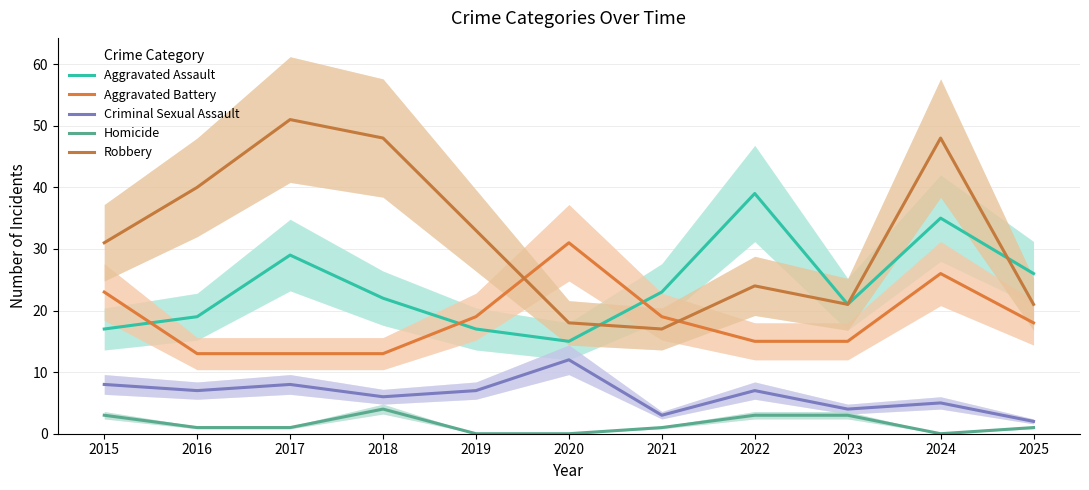

At which label is Homicide closest to 2?

2015